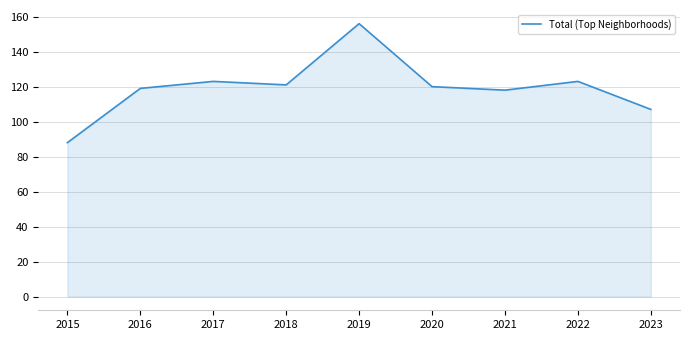

Read the value at 2015.

88